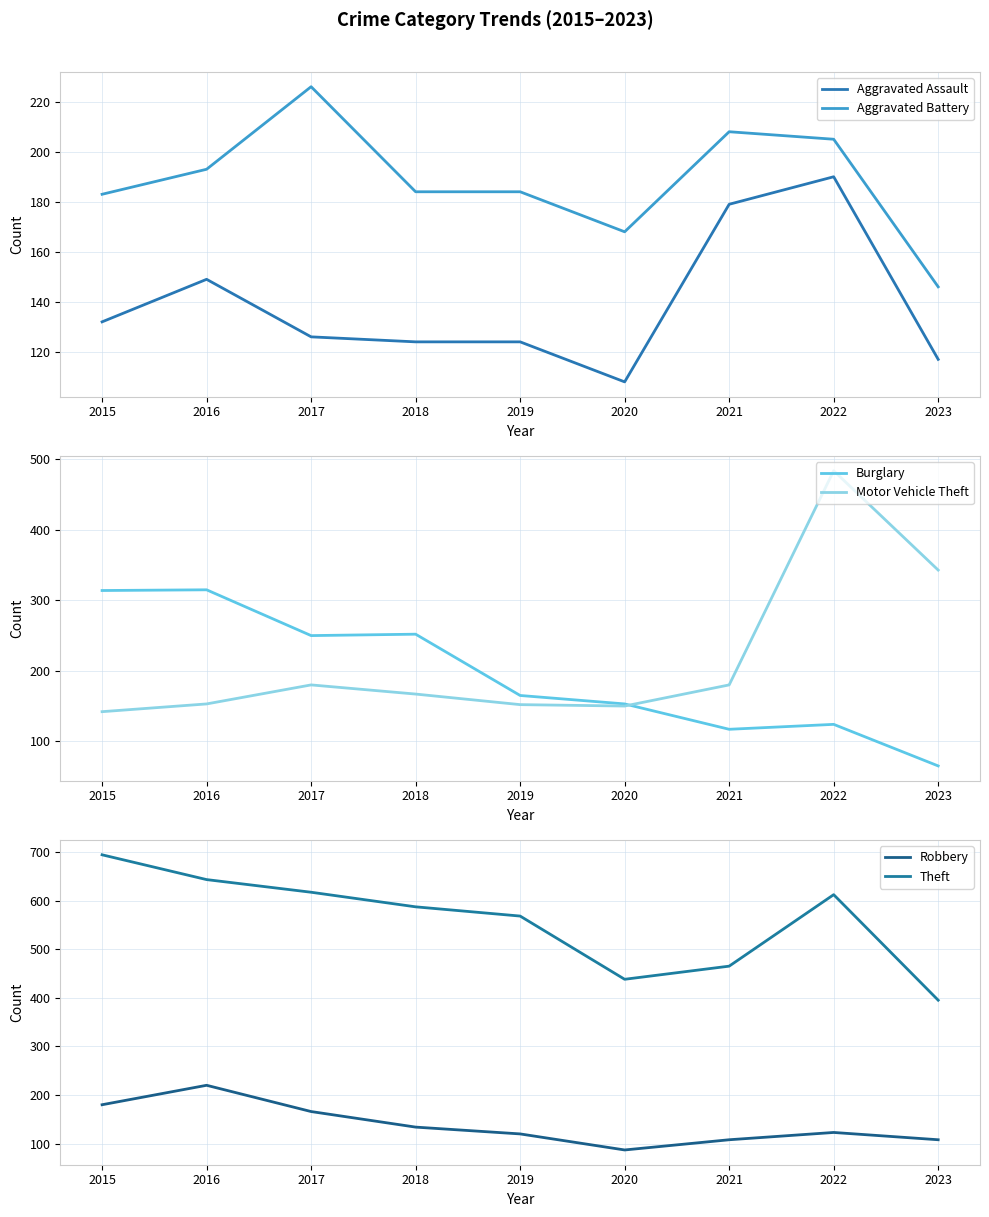

What is the difference between the Motor Vehicle Theft values at 2021 and 2016?

27